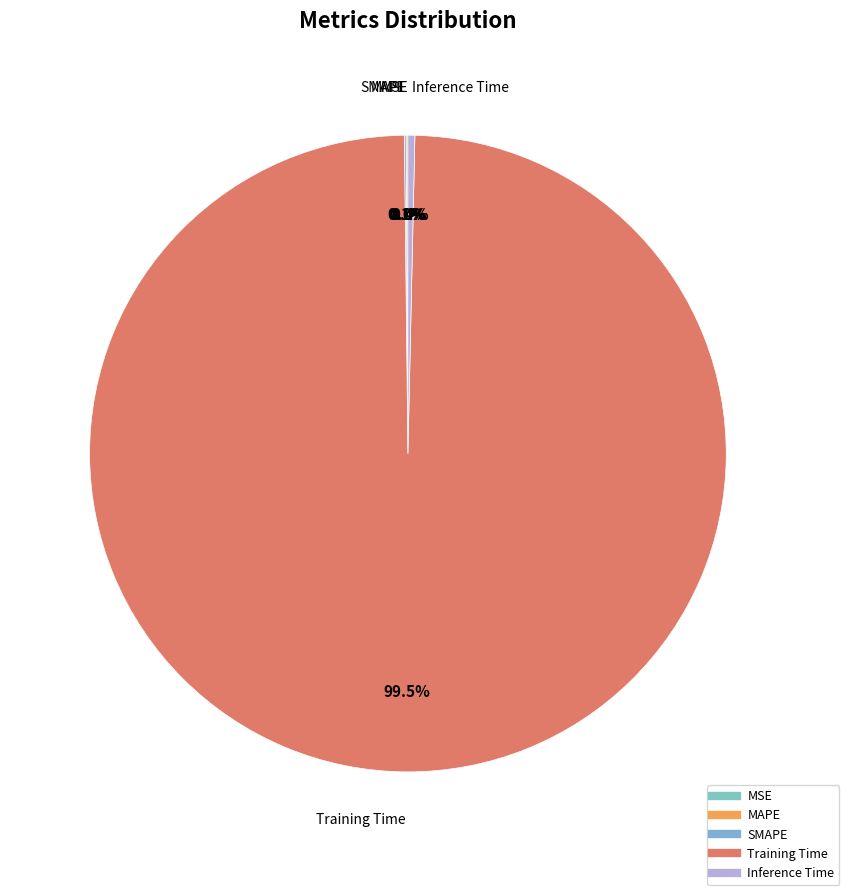

To the nearest percent, what is the difference between the largest and smallest slice percentages?

99%